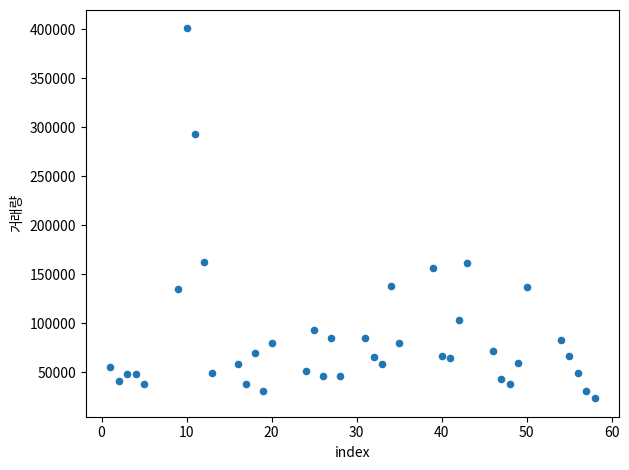

What is the range of X values (max minus min)?

57